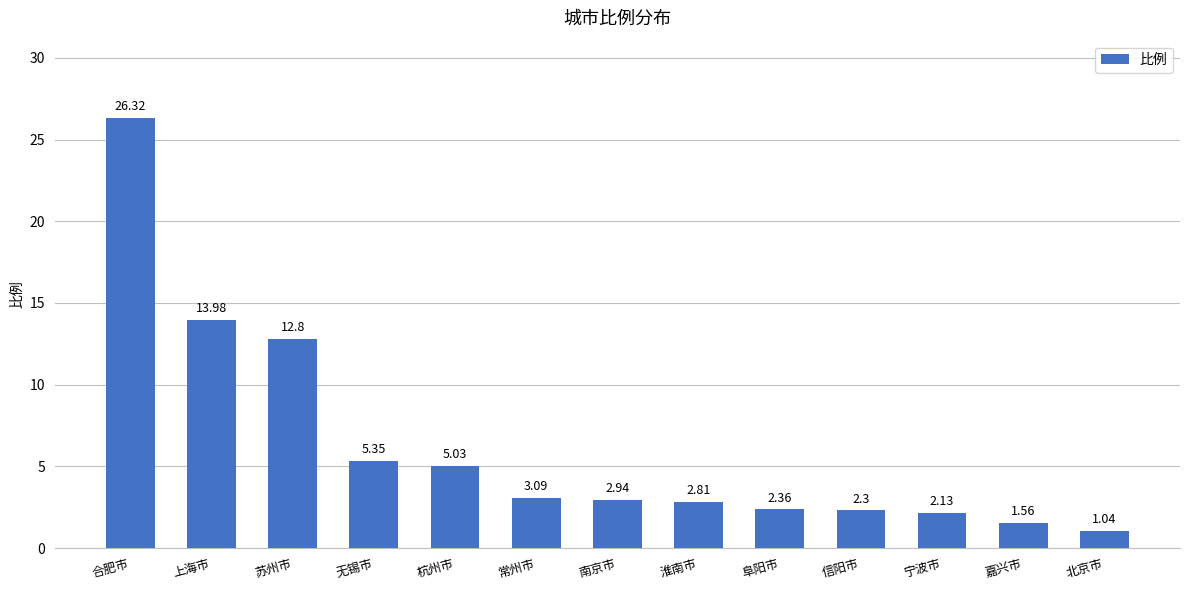

What is the sum of the values at 淮南市 and 南京市?

5.8